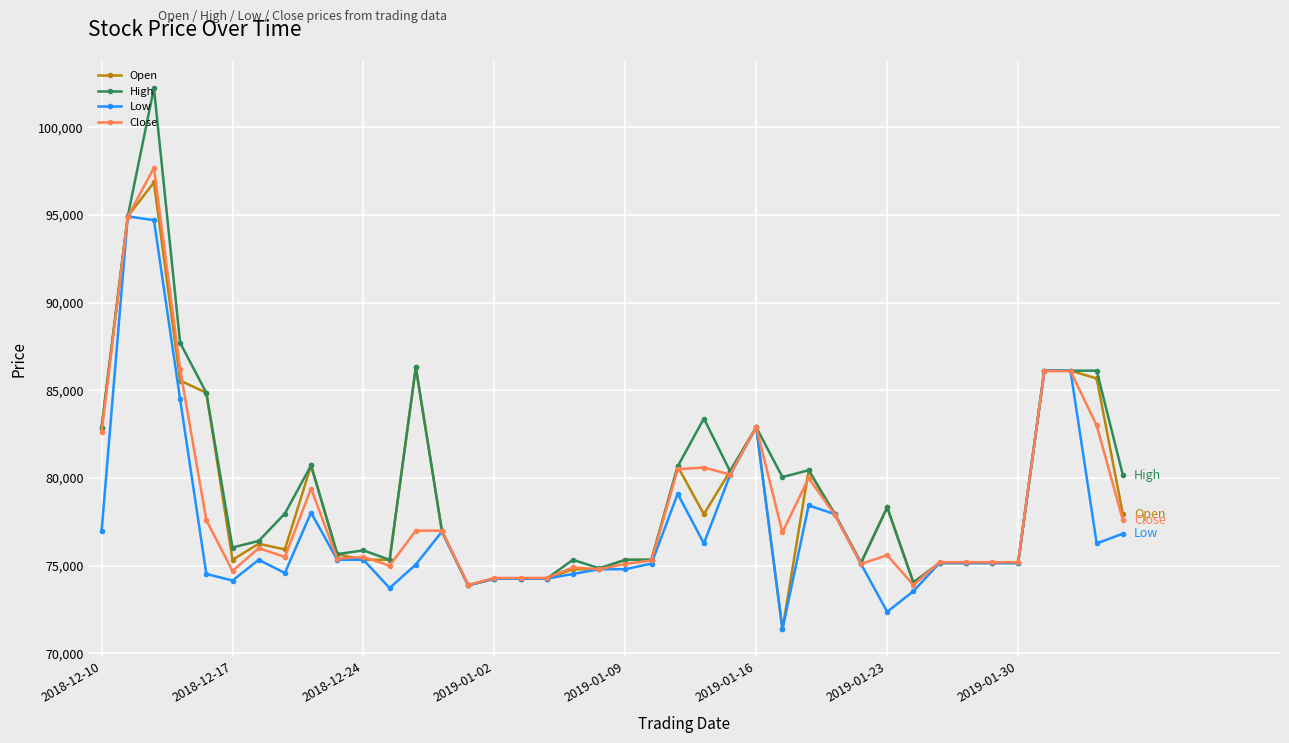

What is the lowest value of the High series?

73884